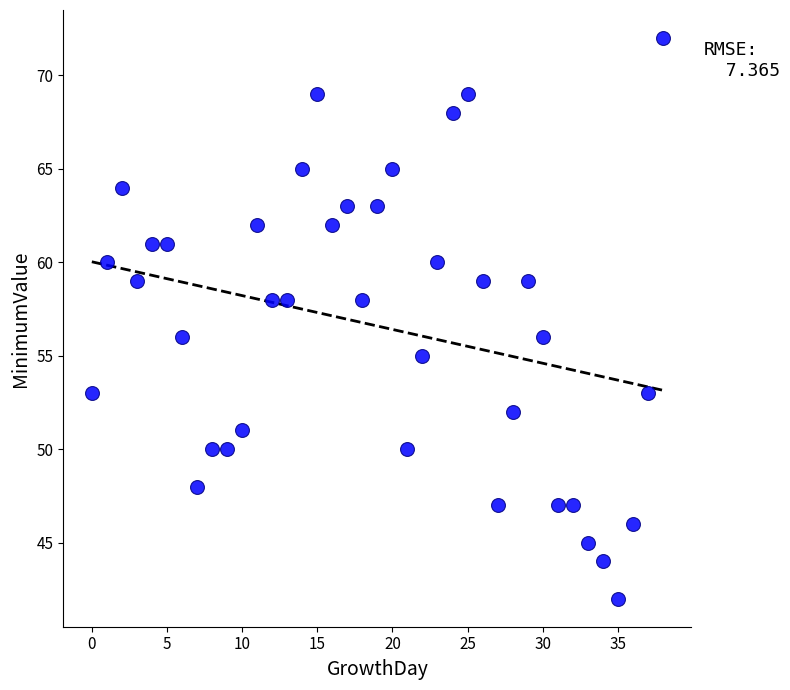

What is the range of Y values (max minus min)?

30